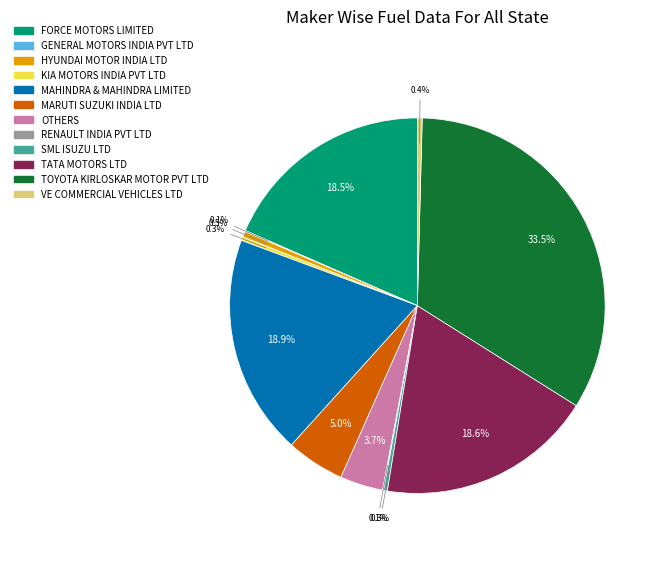

Does any single category account for the majority?

No